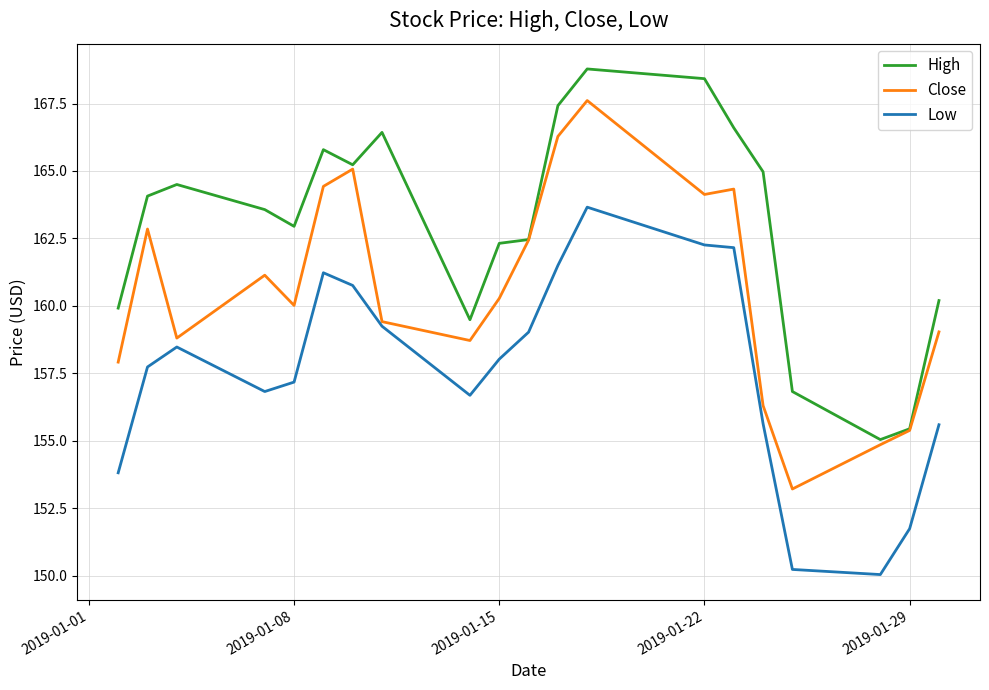

What is the minimum value for High?

155.1